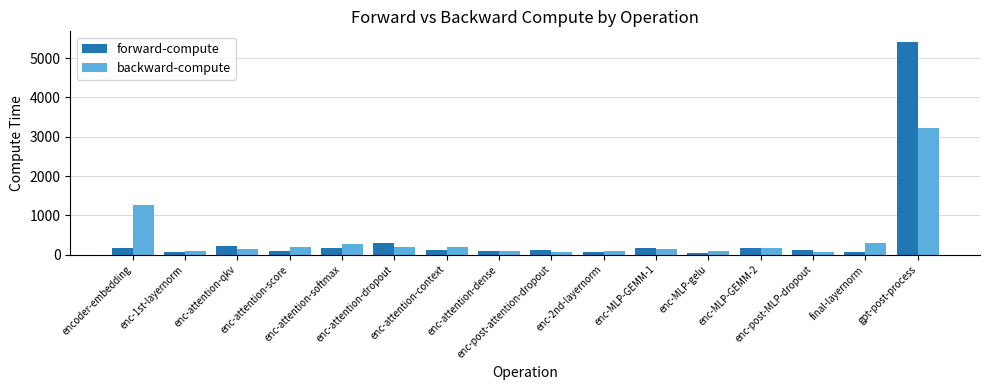

What is the difference between the second highest and minimum values in the backward-compute series?

1201.5